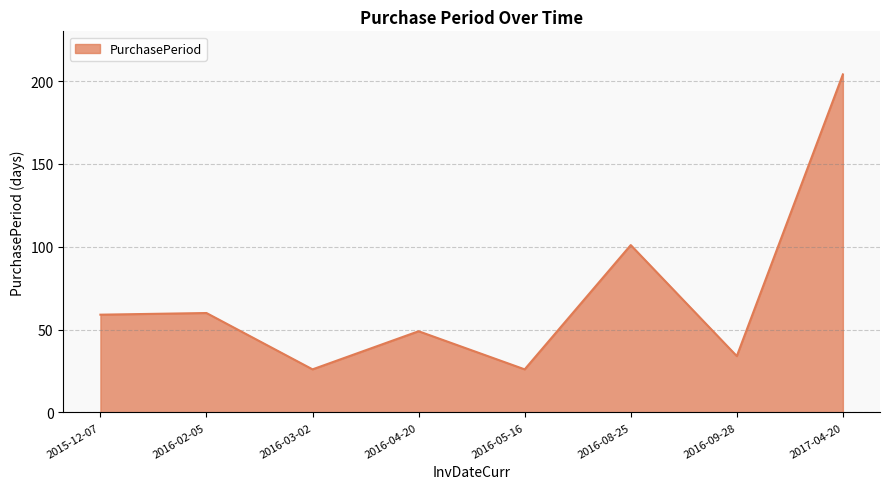

What is the sum of all values?

559